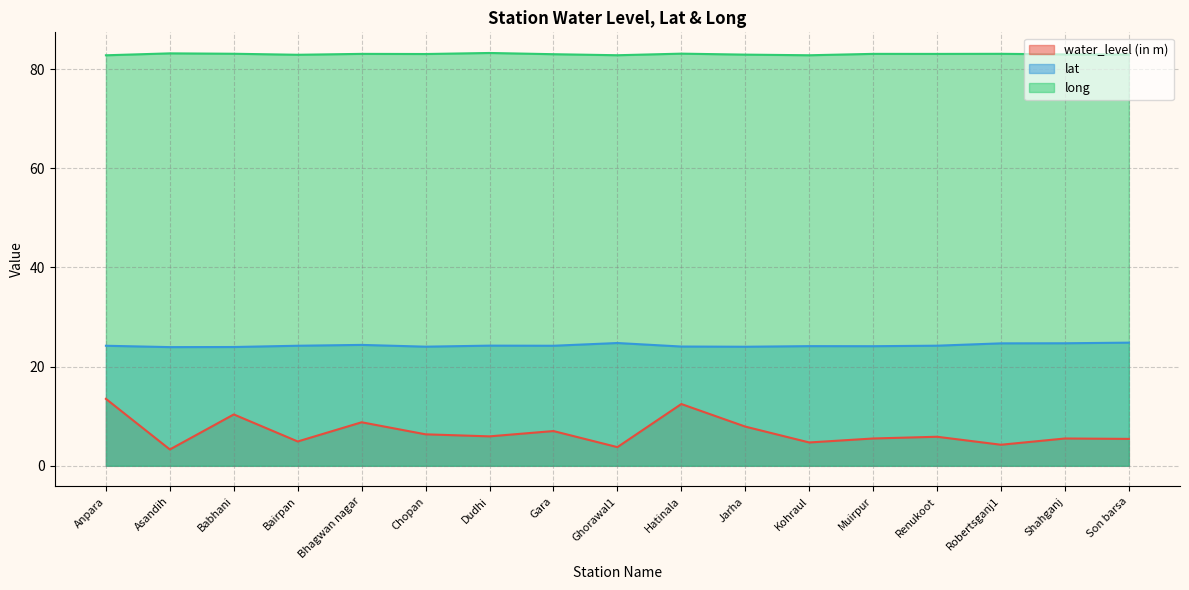

What is the label of the 1st point from the right?

Son barsa